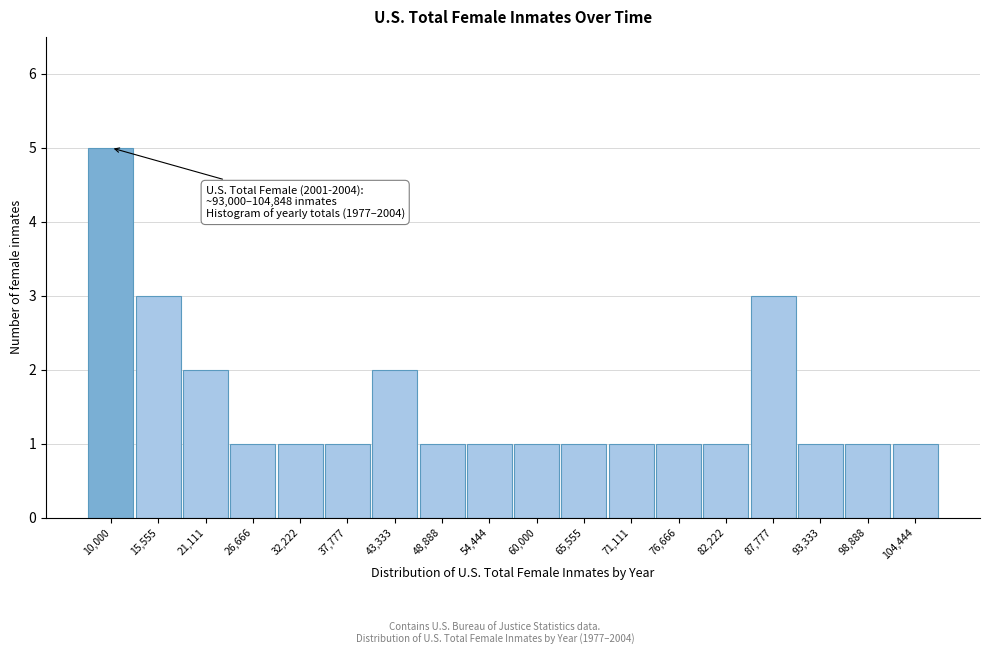

Reading right to left, list all the values displayed in this chart.

1	1	1	3	1	1	1	1	1	1	1	2	1	1	1	2	3	5